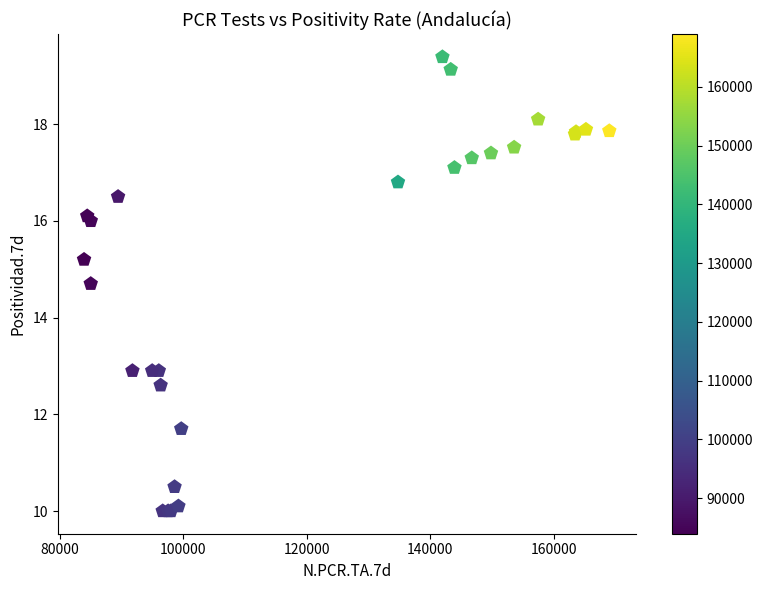

What Y value in the scatter plot is closest to 14?

14.7